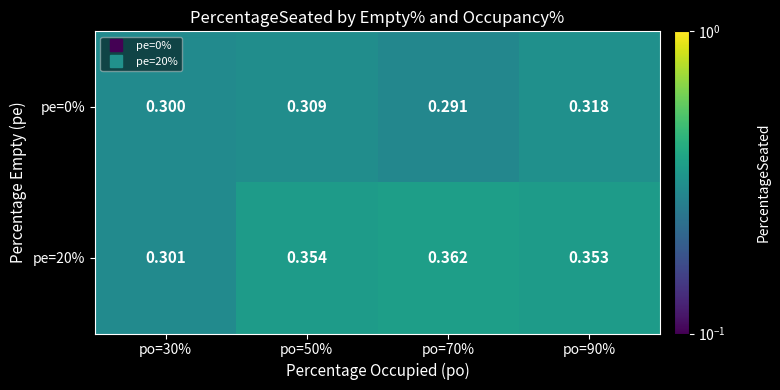

At how many categories does at least one series exceed 0?

4